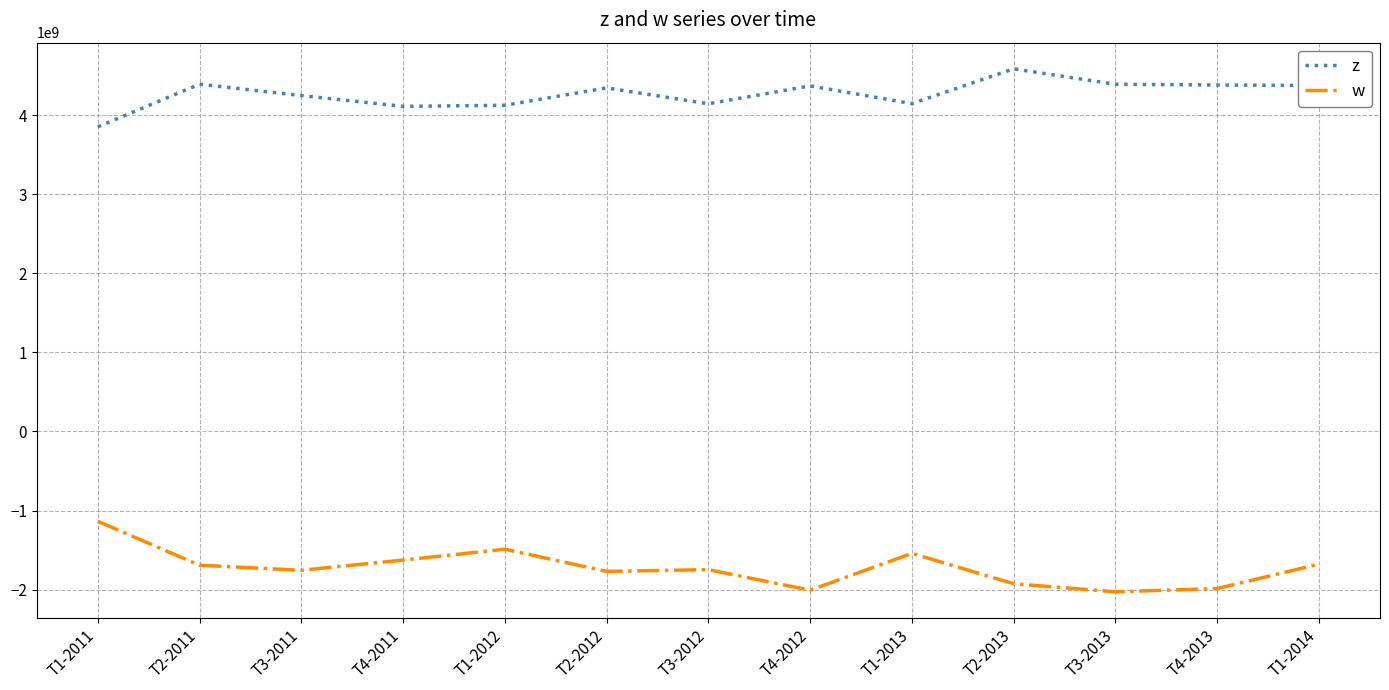

Is it true that w equals -1770218032 at T2-2012?

True